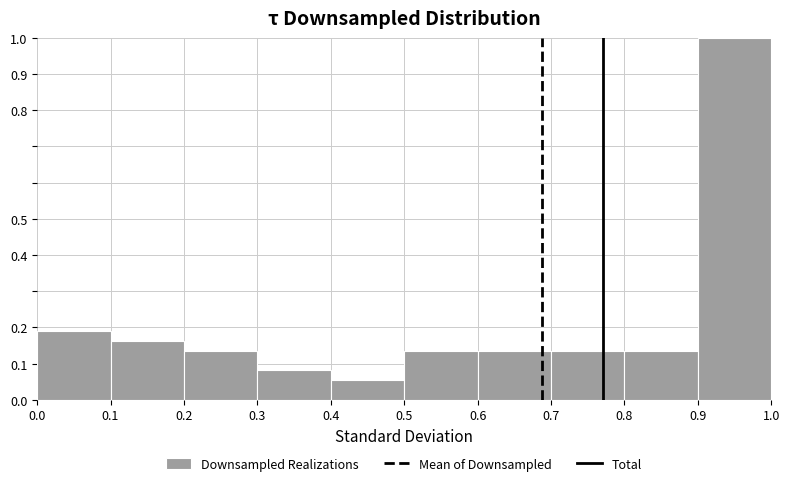

Reading left to right, list every bar in this chart as the range it spans on the x-axis followed by its height. The values are not printed on the chart, so give them approximately, as read against the axis.

0.0 to 0.1: 0.19
0.1 to 0.2: 0.16
0.2 to 0.3: 0.14
0.3 to 0.4: 0.08
0.4 to 0.5: 0.05
0.5 to 0.6: 0.14
0.6 to 0.7: 0.14
0.7 to 0.8: 0.14
0.8 to 0.9: 0.14
0.9 to 1.0: 1.00